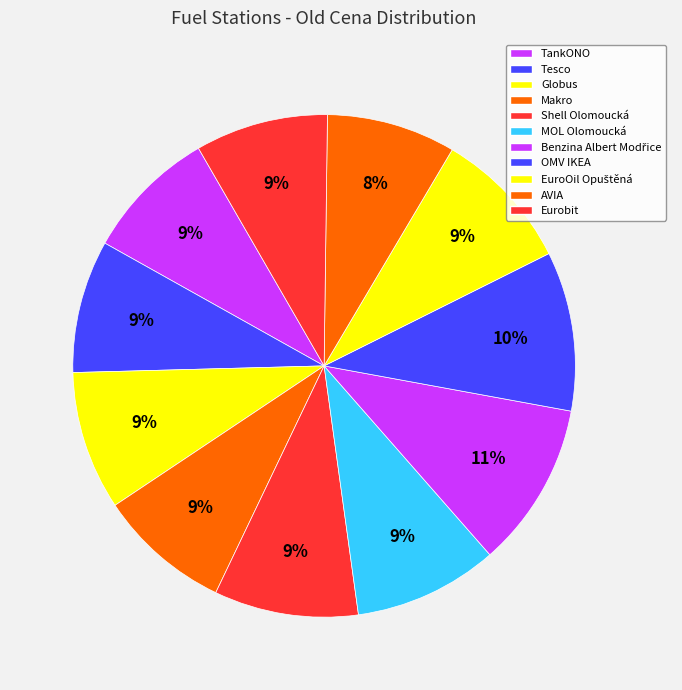

What percentage is the Shell Olomoucká slice, to the nearest percent?

9%